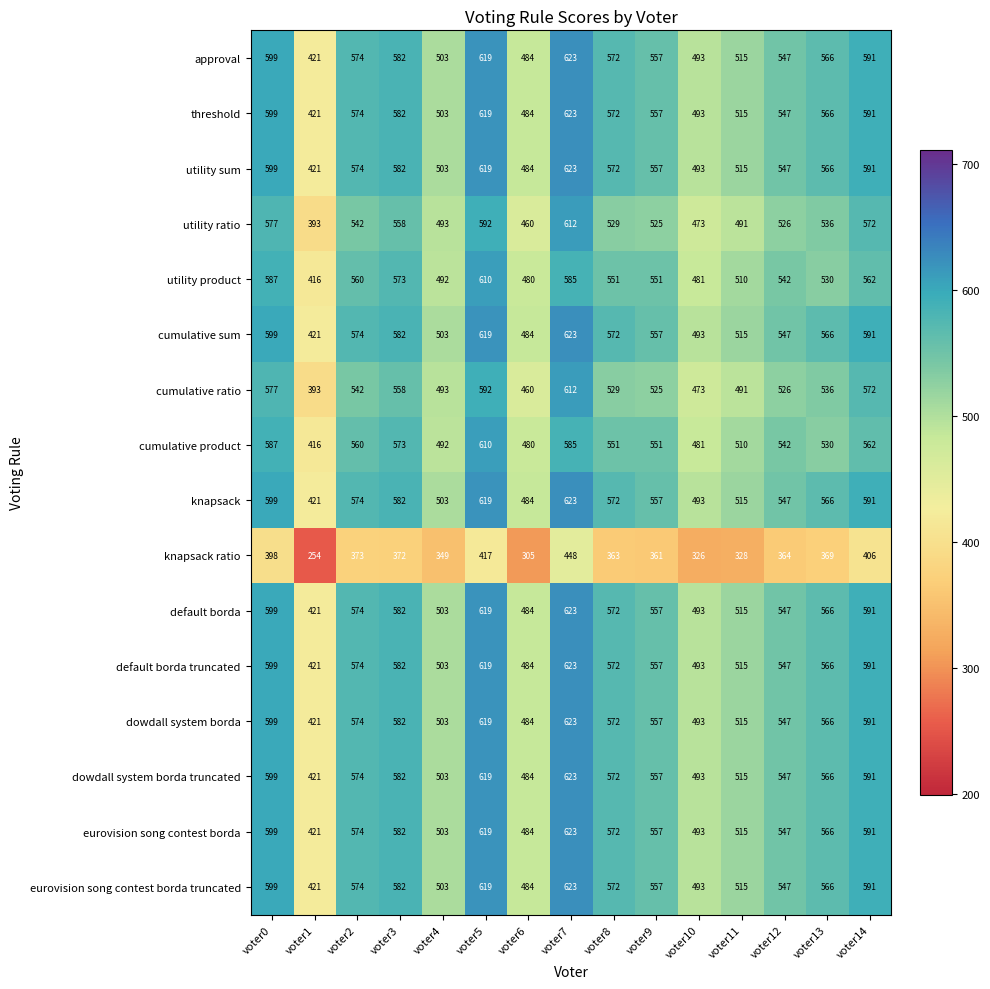

At which category is the sum across all series the highest?

voter7